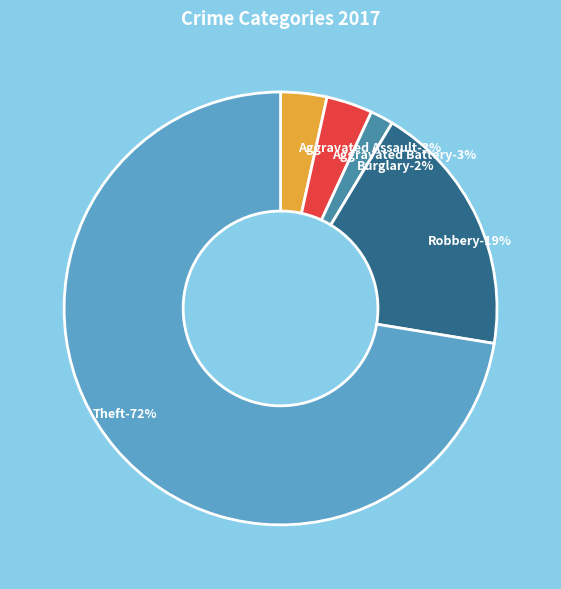

Which category accounts for the majority?

Theft